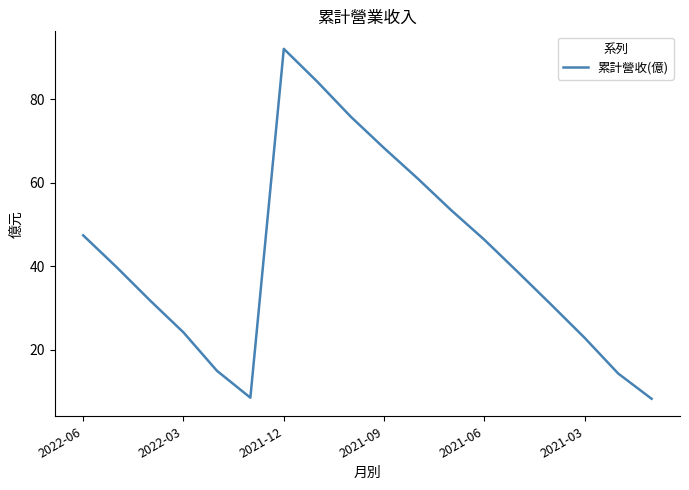

Count the number of categories in the chart.

18